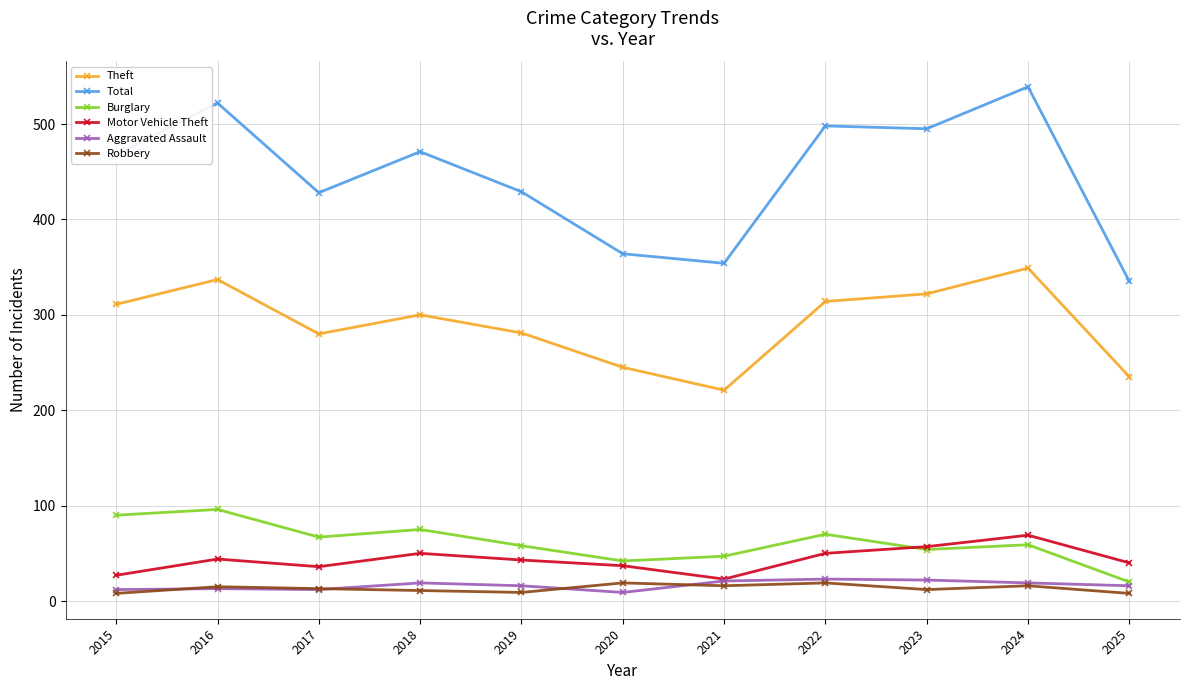

True or false: Burglary has more than 1 points higher than both neighbors.

True